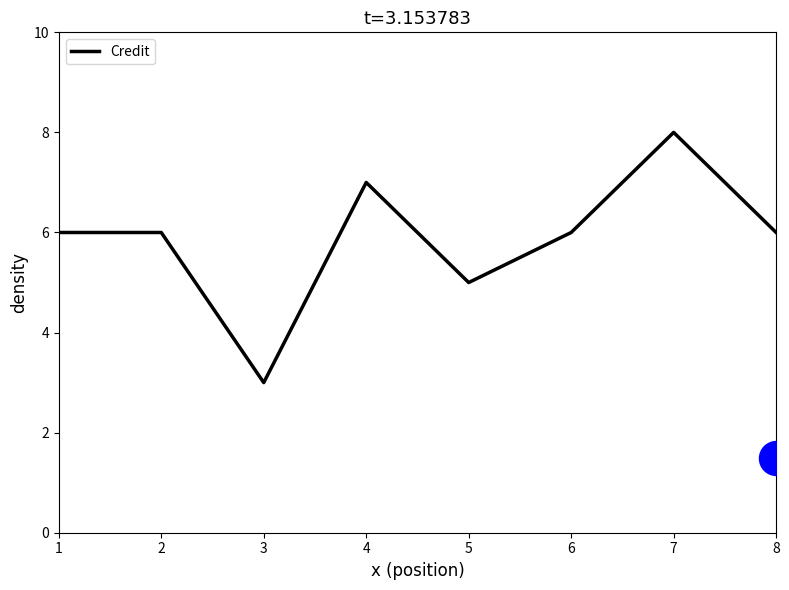

What is the change in value from 1 to 3?

-3